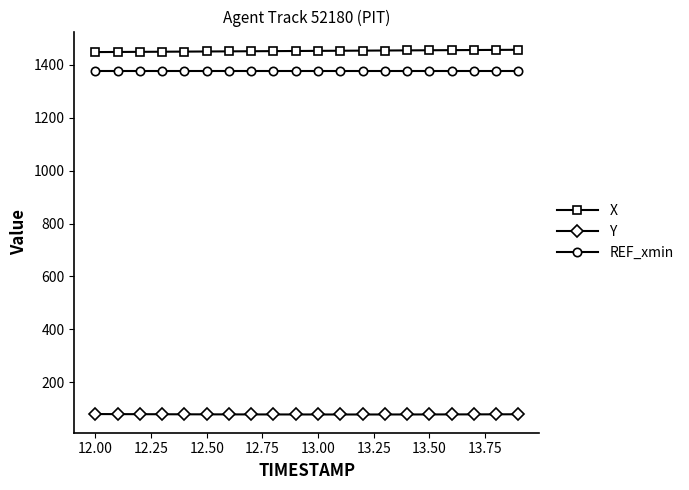

At how many categories does at least one series exceed 623?

20